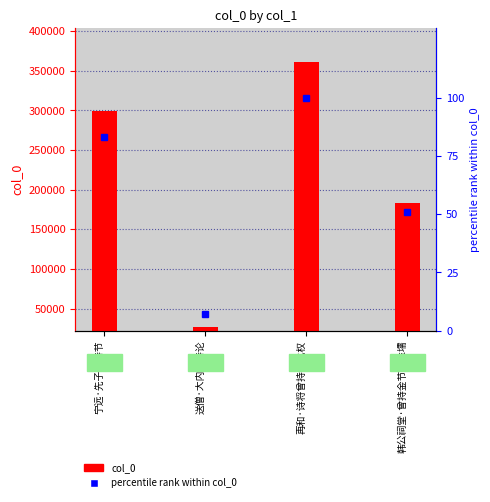

At which category does the chart reach its minimum across all series?

送僧·大内曾持论